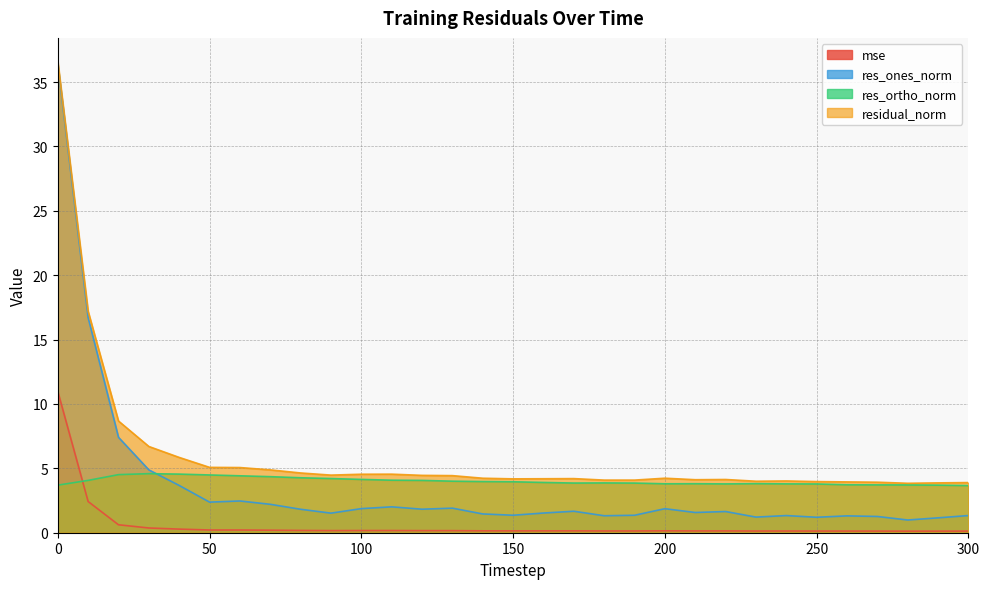

How many data points in residual_norm are above 4?

24